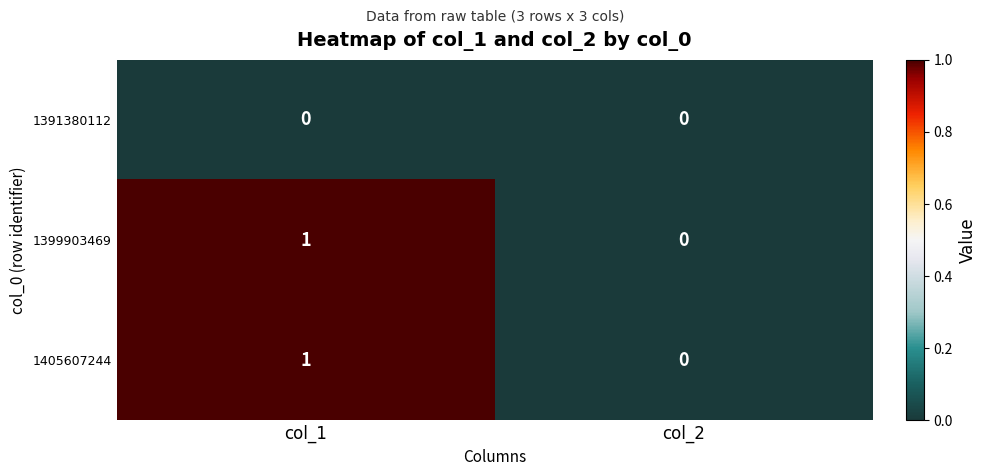

At which category is the sum across all series the highest?

col_1